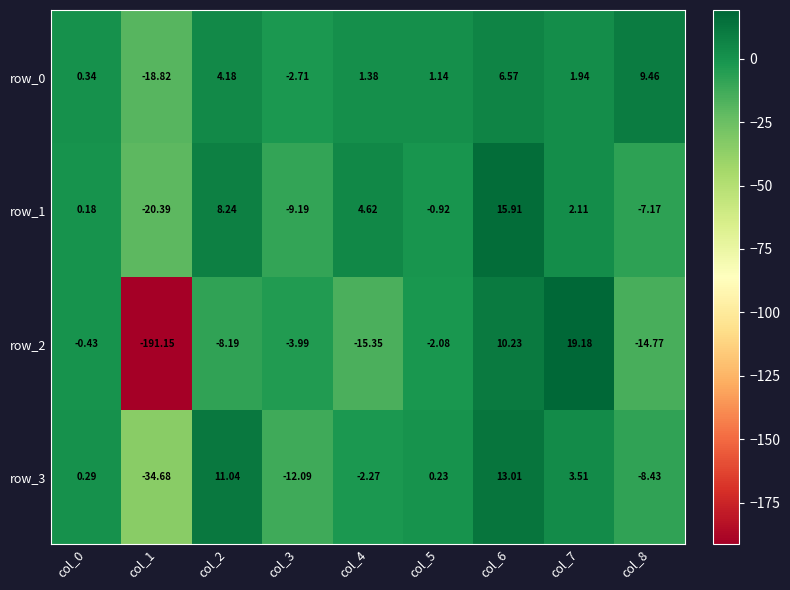

Is the value of row_0 at col_1 greater than the value of row_3 at col_2?

No